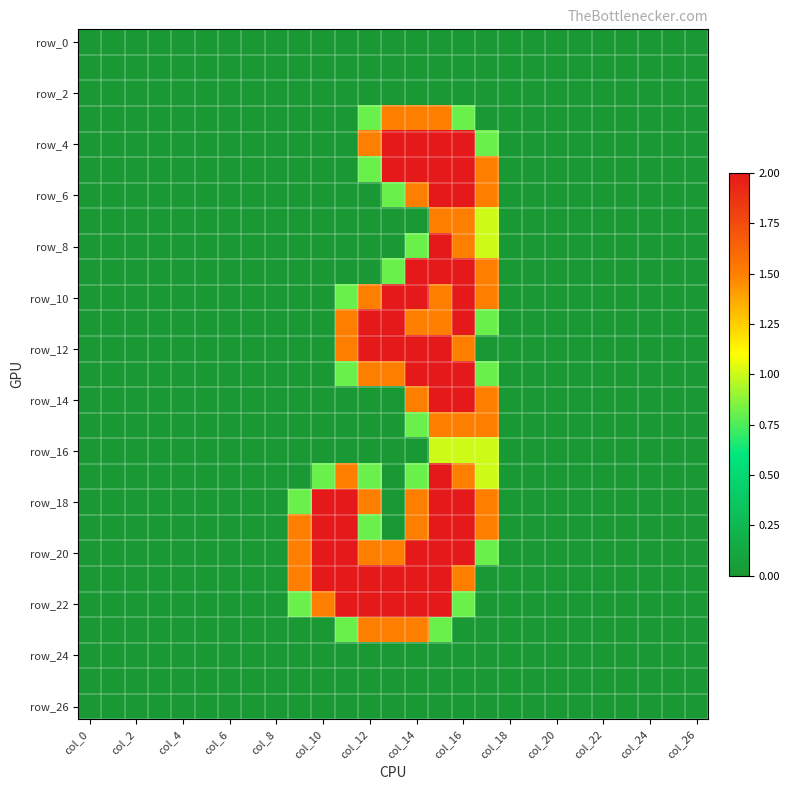

Count the number of data series in this chart.

27